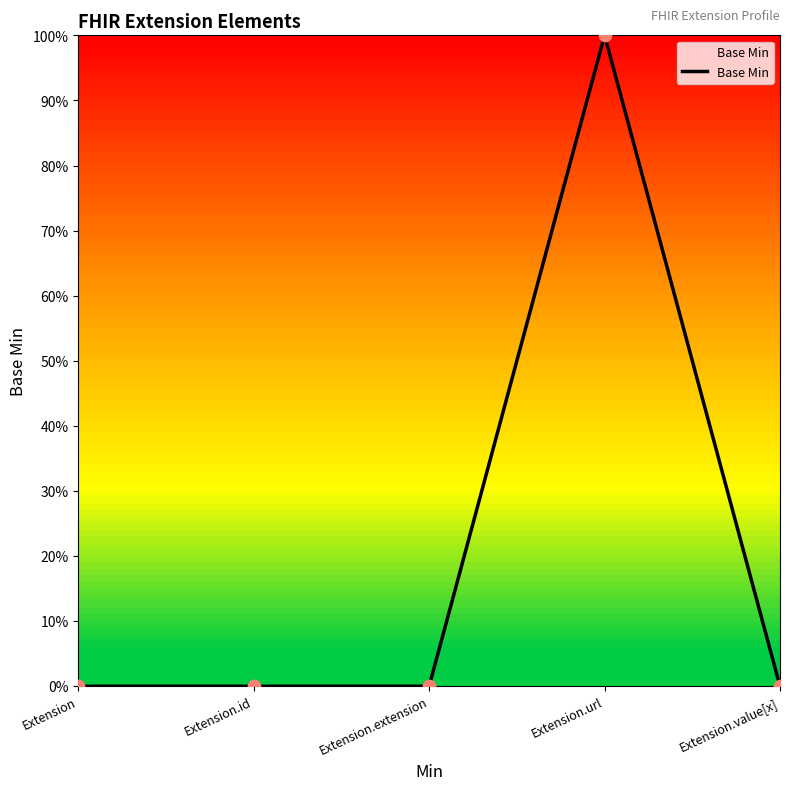

Does the chart have visible grid lines?

No